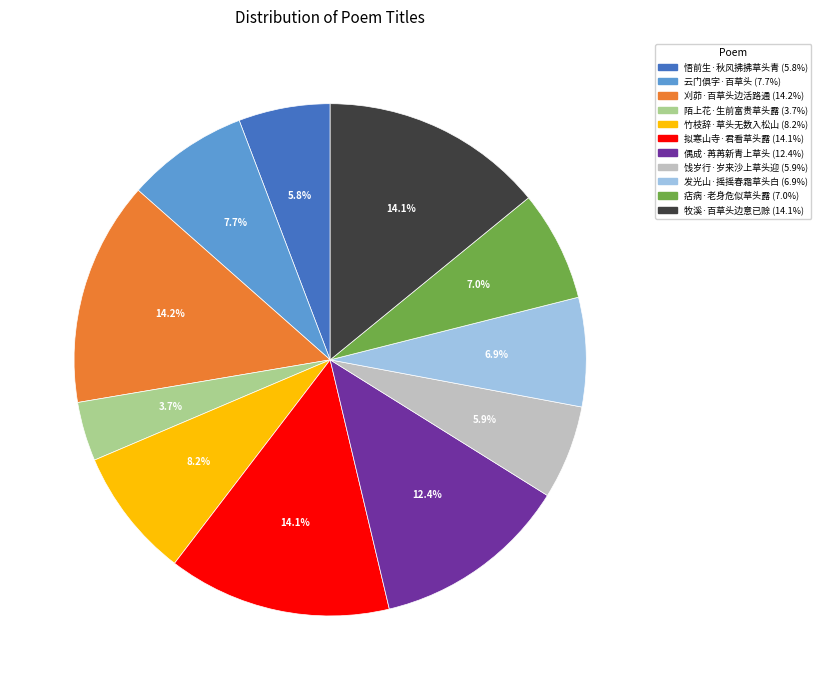

To the nearest percent, what is the difference between the largest and smallest slice percentages?

10%